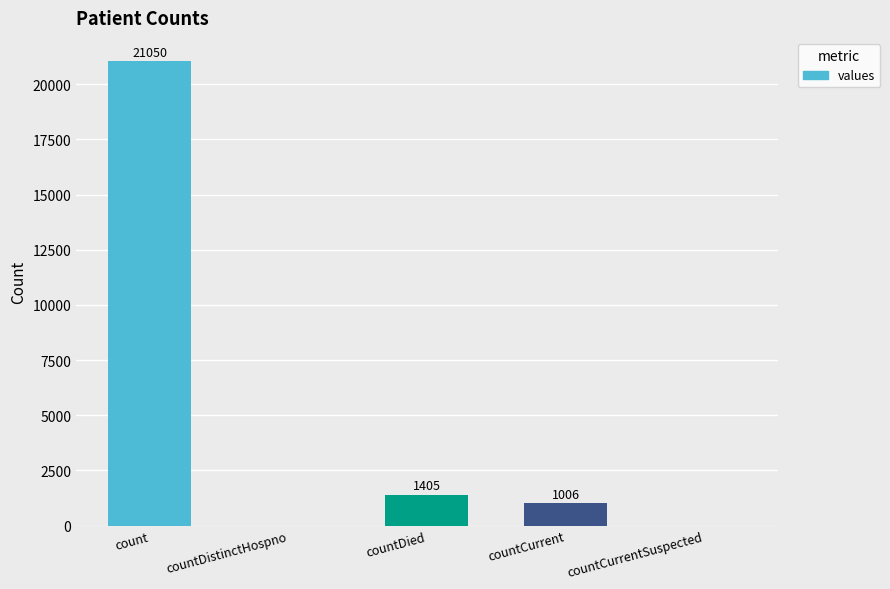

What is the sum of all values?

23461